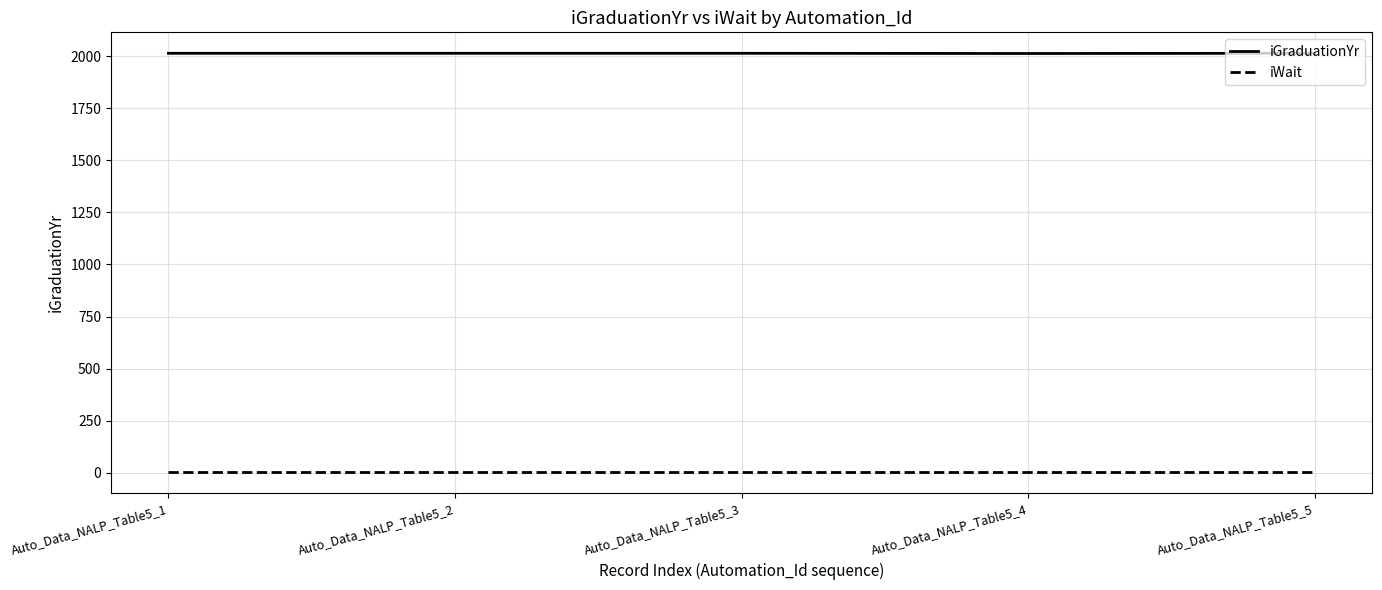

The value of iGraduationYr at Auto_Data_NALP_Table5_5 is 2013. True or false?

True